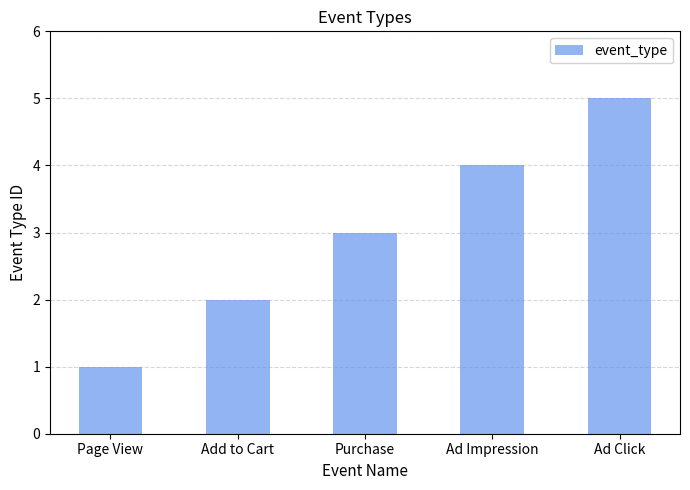

What is the change in value from Page View to Purchase?

+2